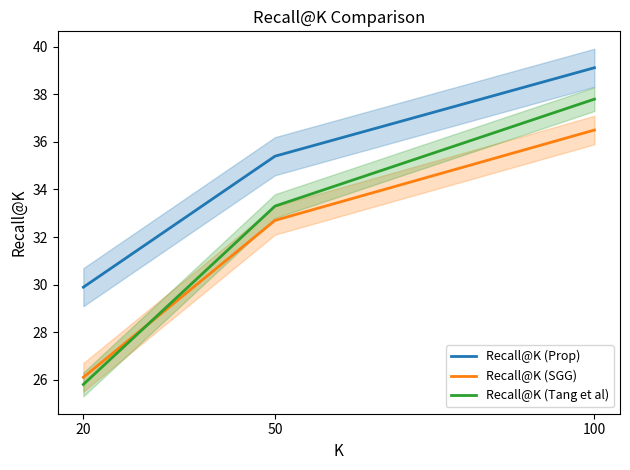

Rank the series by their average value, from highest to lowest.

Recall@K (Prop), Recall@K (Tang et al), Recall@K (SGG)